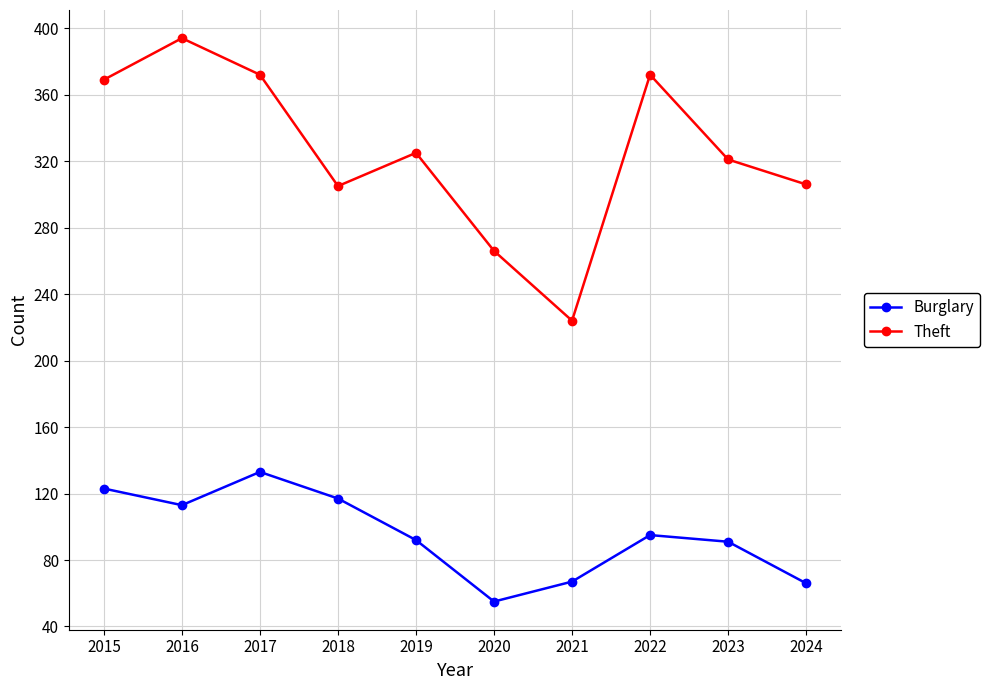

List the series in order of their peak value, lowest first.

Burglary, Theft